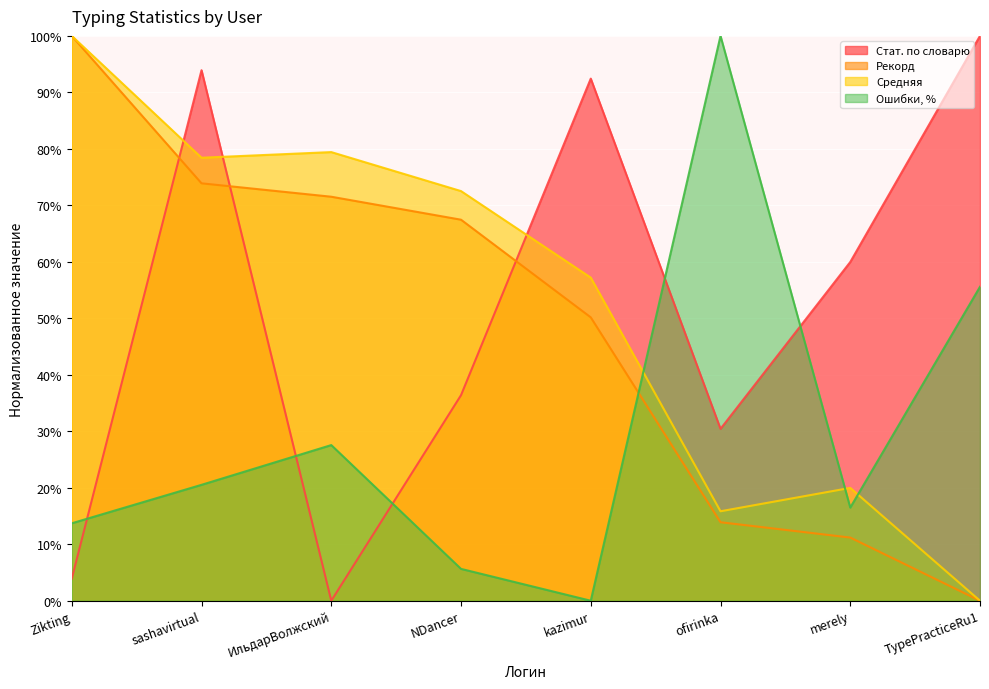

What is the maximum value shown in the chart?

100.0